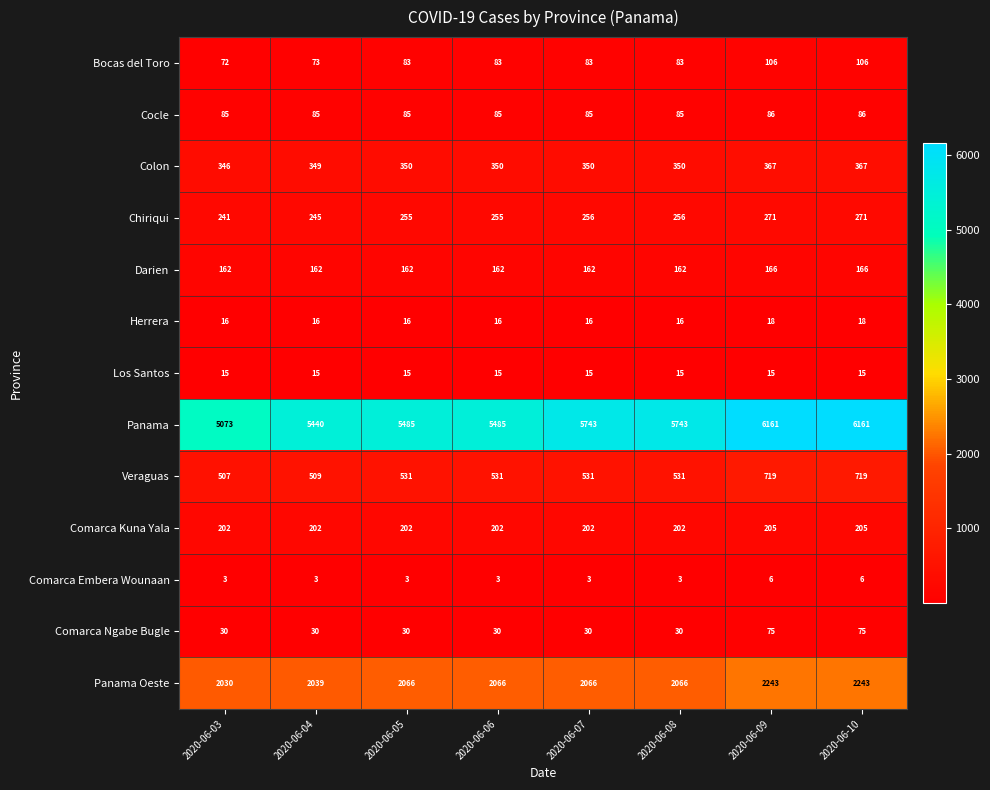

At 2020-06-05, list the series in order from smallest to largest.

Comarca Embera Wounaan, Los Santos, Herrera, Comarca Ngabe Bugle, Bocas del Toro, Cocle, Darien, Comarca Kuna Yala, Chiriqui, Colon, Veraguas, Panama Oeste, Panama